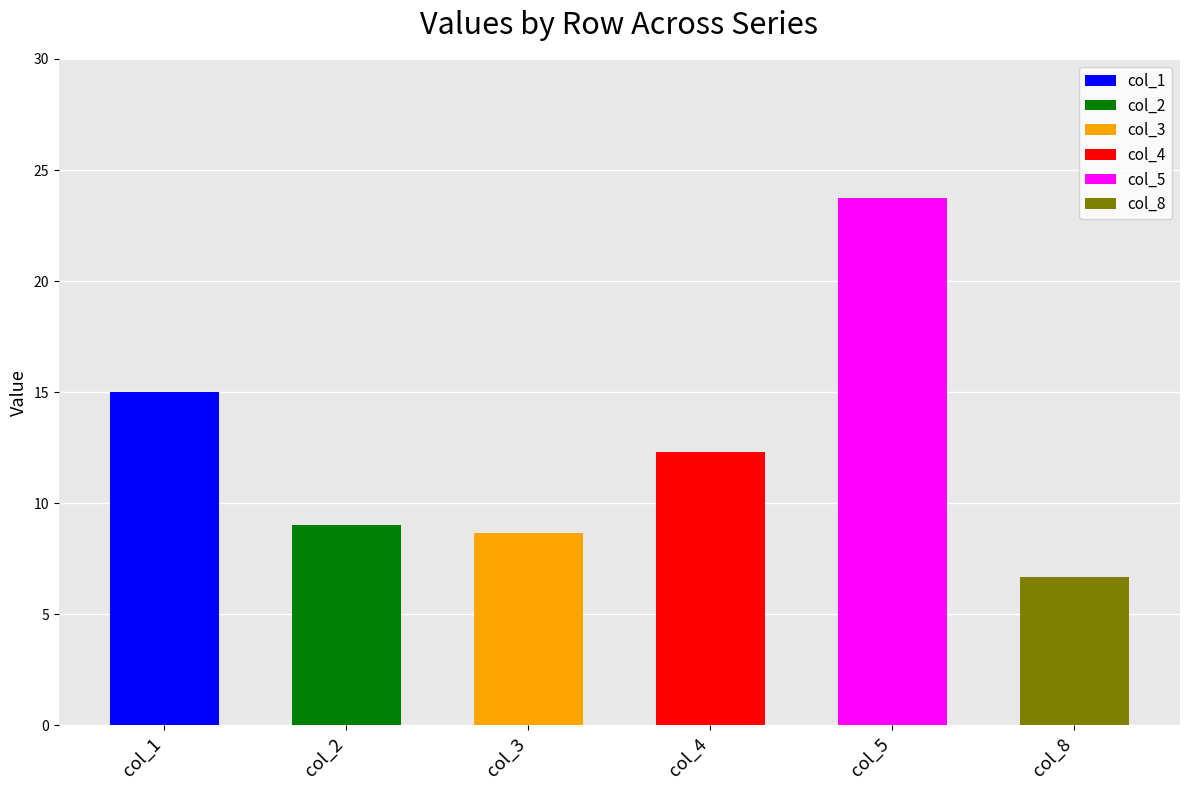

What is the difference between the maximum and minimum values in the col_2 series?

3.5